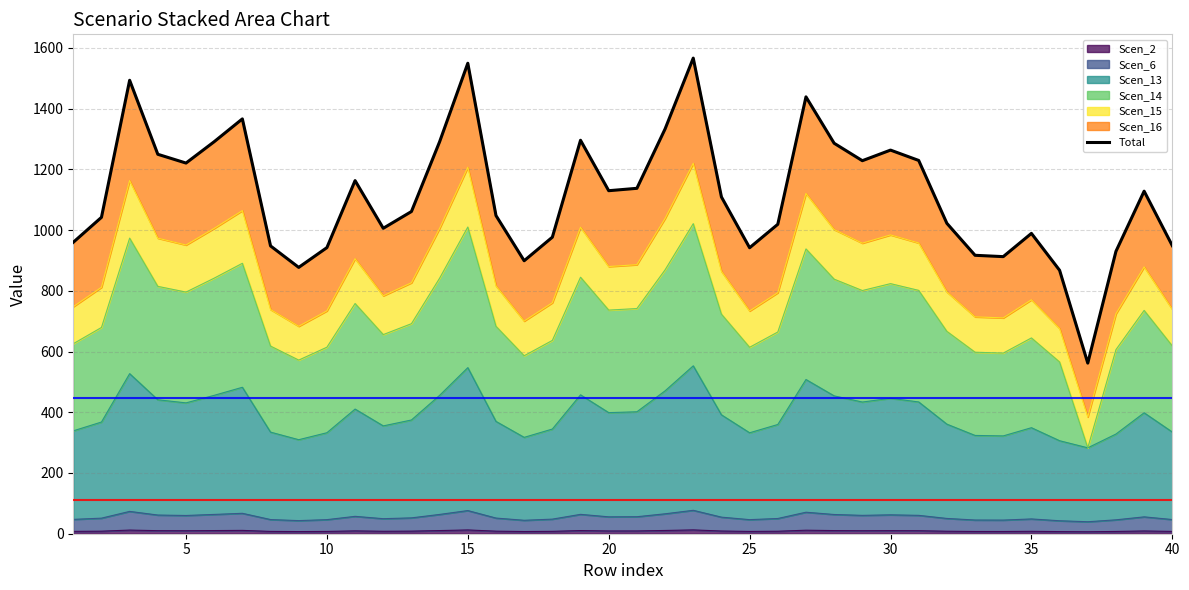

What is the value of the 20th point from the left?

1129.8